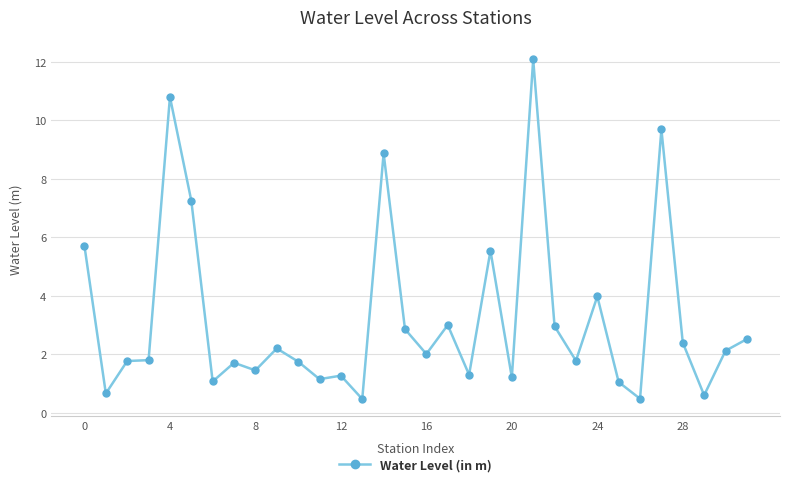

What is the minimum value shown in the chart?

0.5